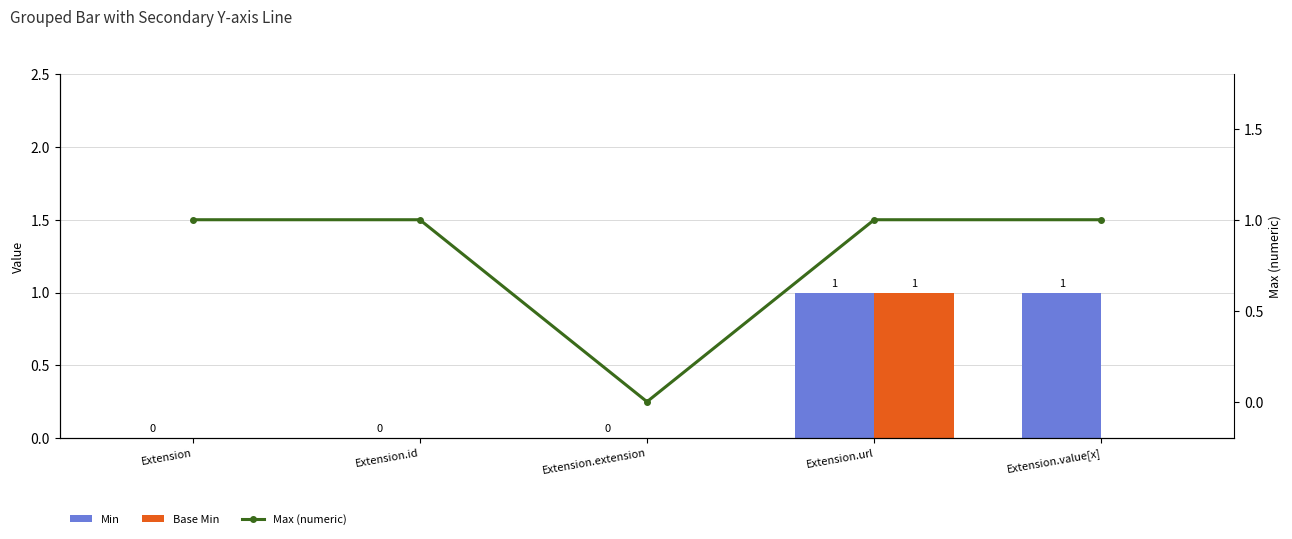

At which label is Base Min closest to 0?

Extension